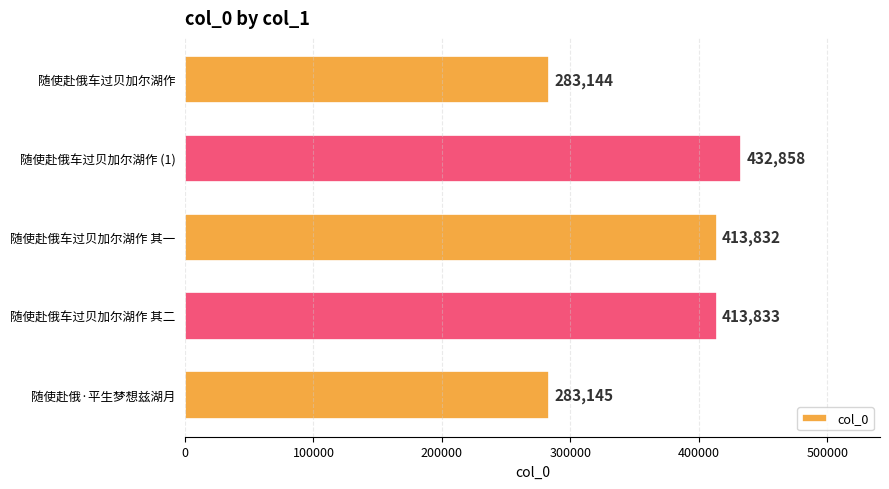

What is the label of the 3rd bar from the top?

随使赴俄车过贝加尔湖作 其一